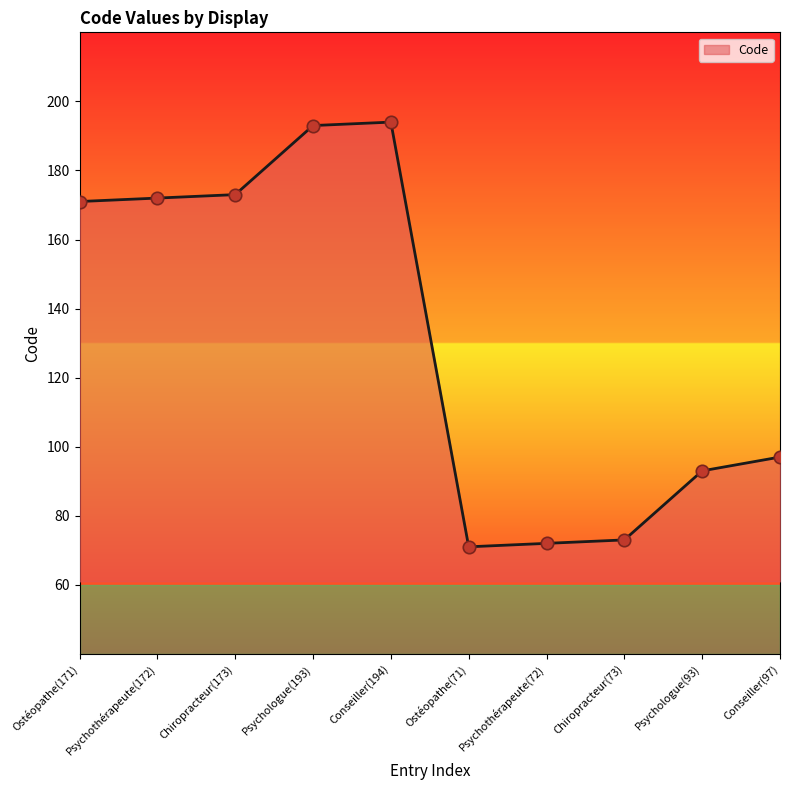

What is the change in value from Psychothérapeute(172) to Conseiller(97)?

-75